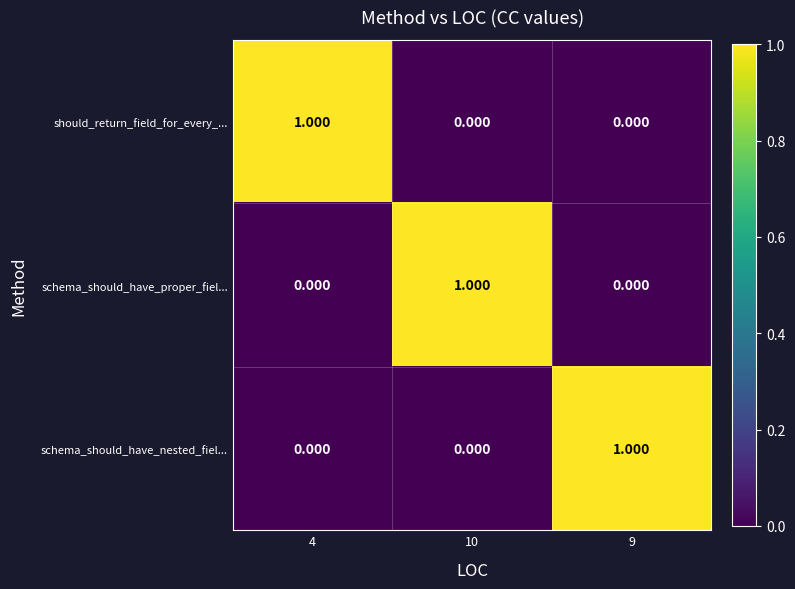

Count the number of categories in the chart.

3